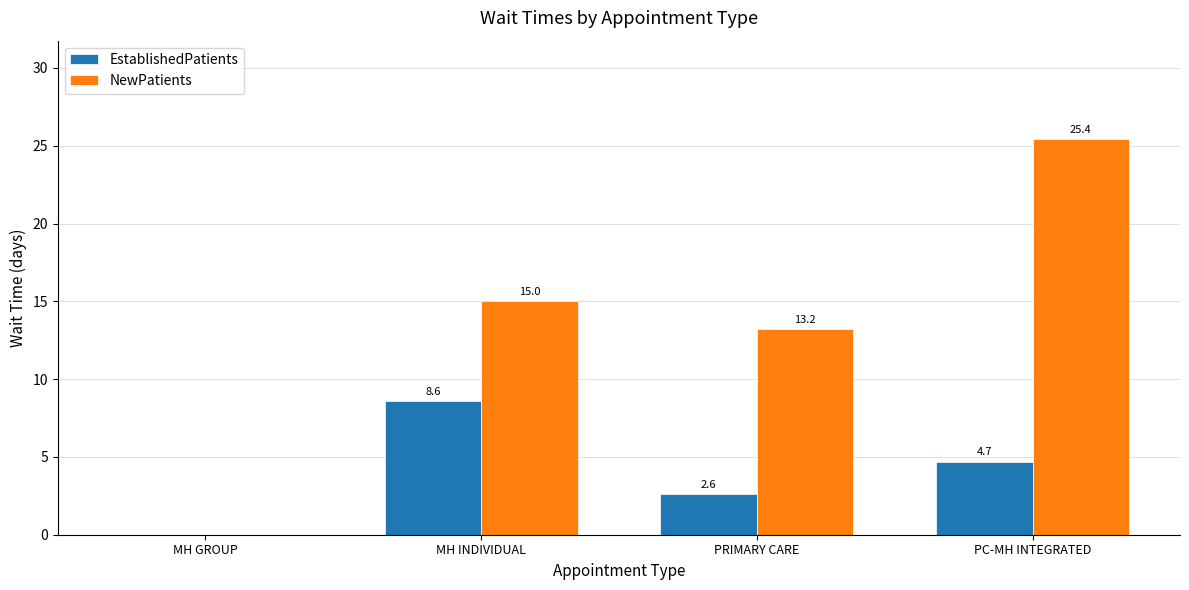

Is it true that NewPatients equals 23.3 at PRIMARY CARE?

False